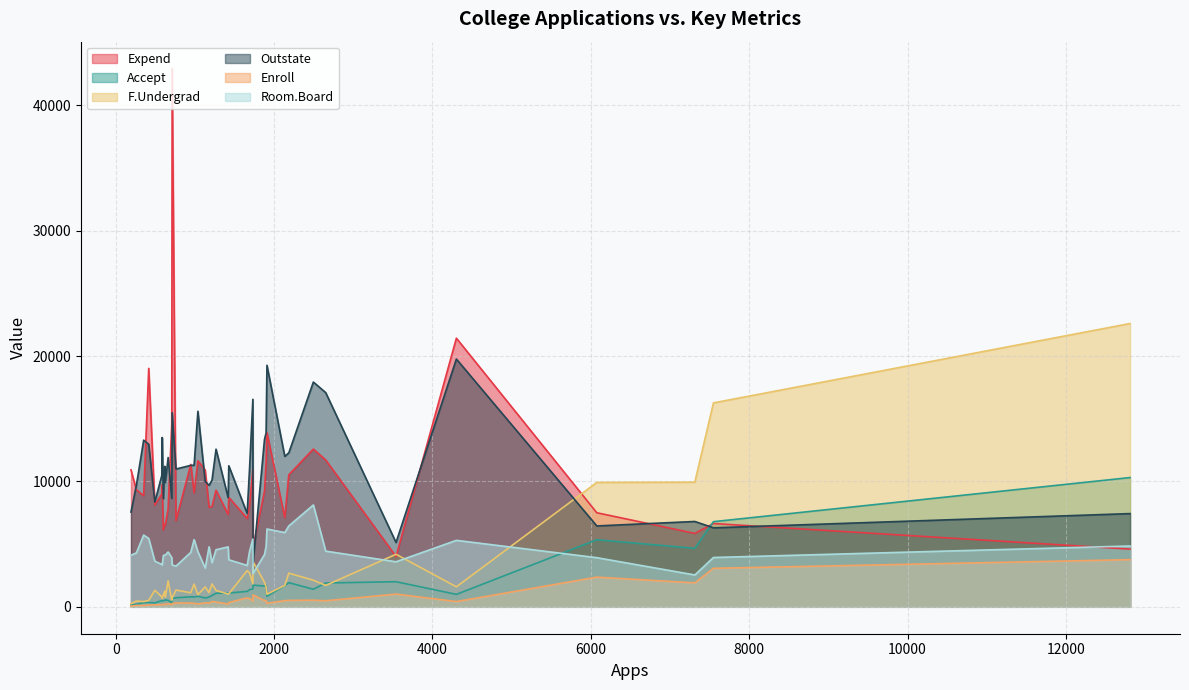

How many intersections are there between Outstate and F.Undergrad?

9